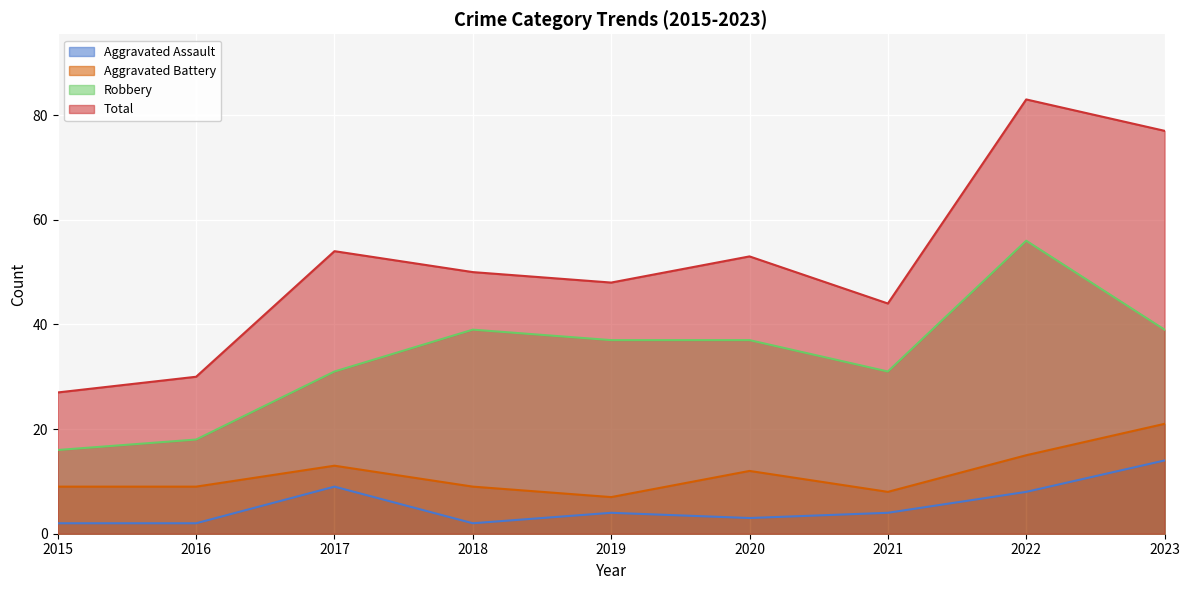

Reading left to right, what are all the values shown in this chart?

Aggravated Assault: 2	2	9	2	4	3	4	8	14
Aggravated Battery: 9	9	13	9	7	12	8	15	21
Robbery: 16	18	31	39	37	37	31	56	39
Total: 27	30	54	50	48	53	44	83	77